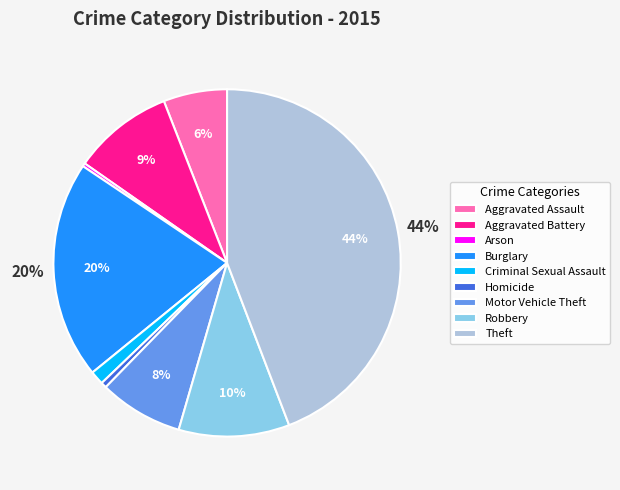

Is the sum of Aggravated Assault and Burglary greater than half?

No